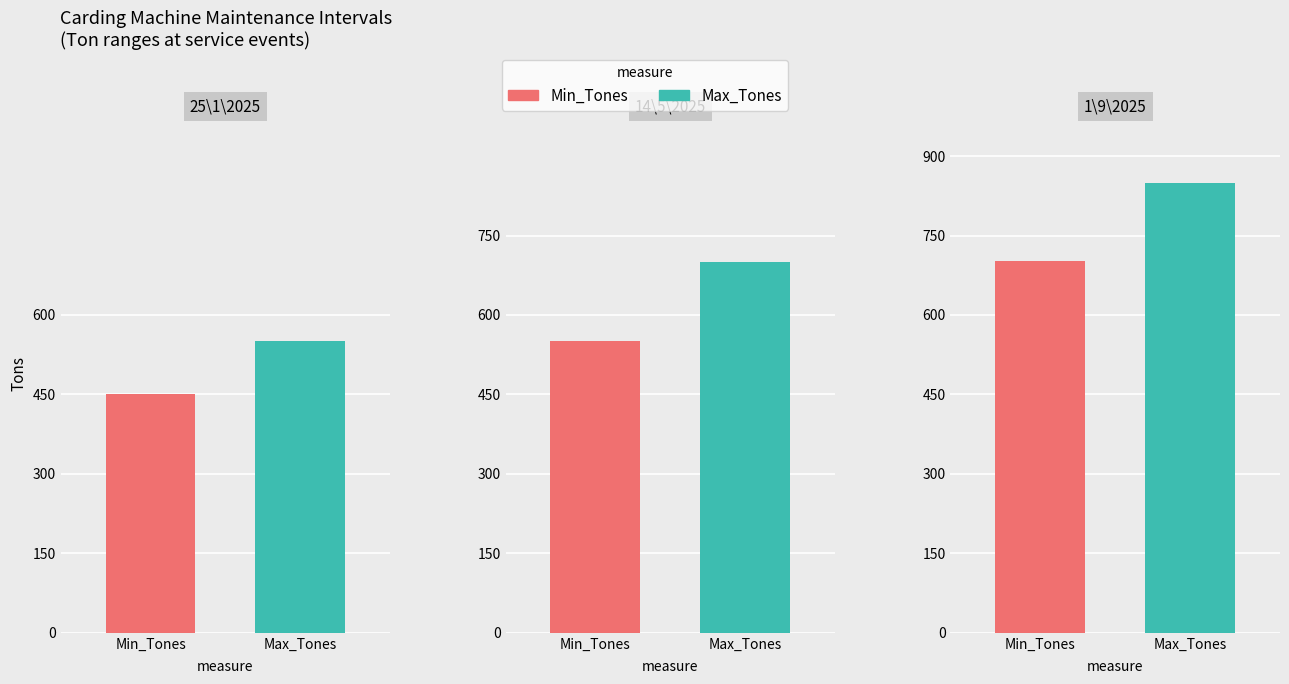

What is the difference between the maximum and minimum values in the Min_Tones series?

250